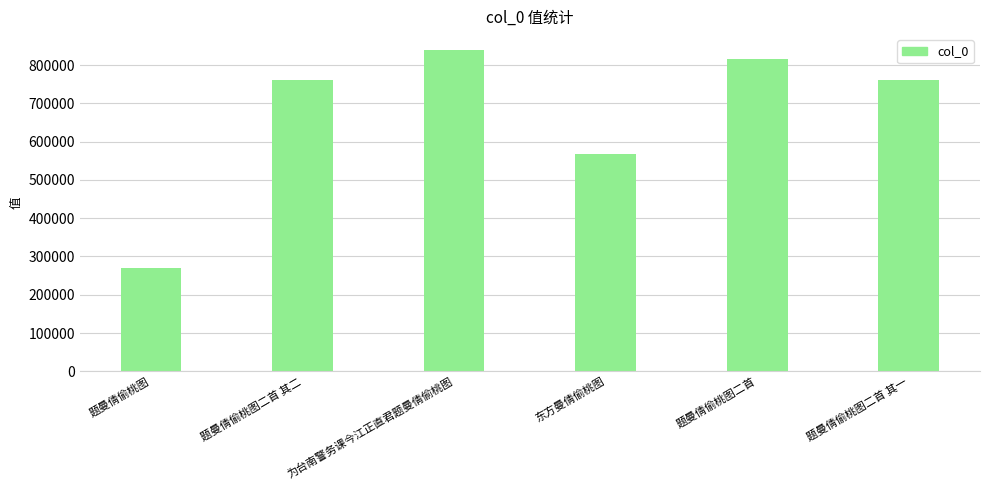

How many series are shown in this chart?

1